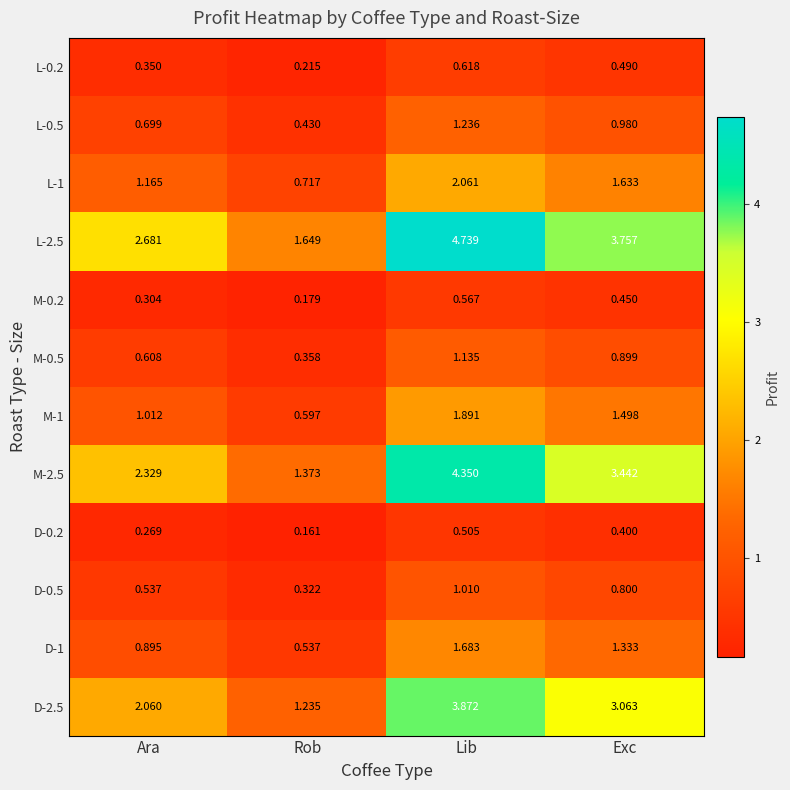

Where does the M-1 series first go above 1?

Ara